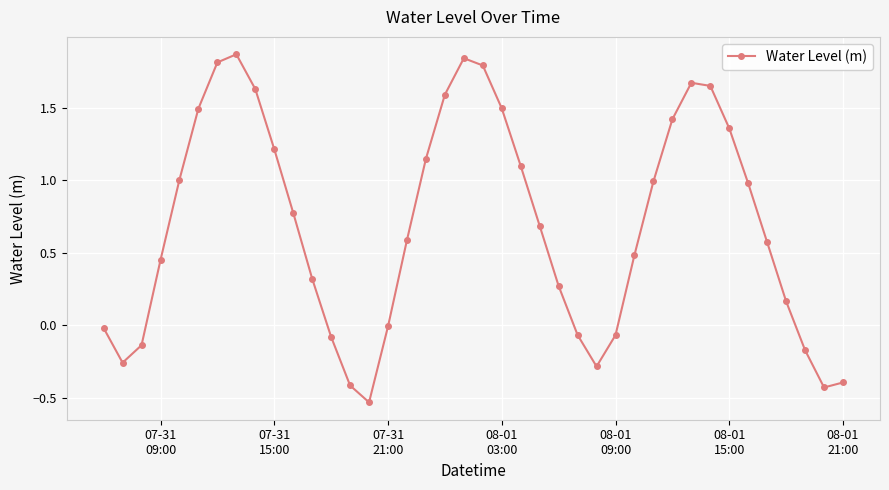

How many points are higher than both their immediate neighbors (excluding endpoints)?

3